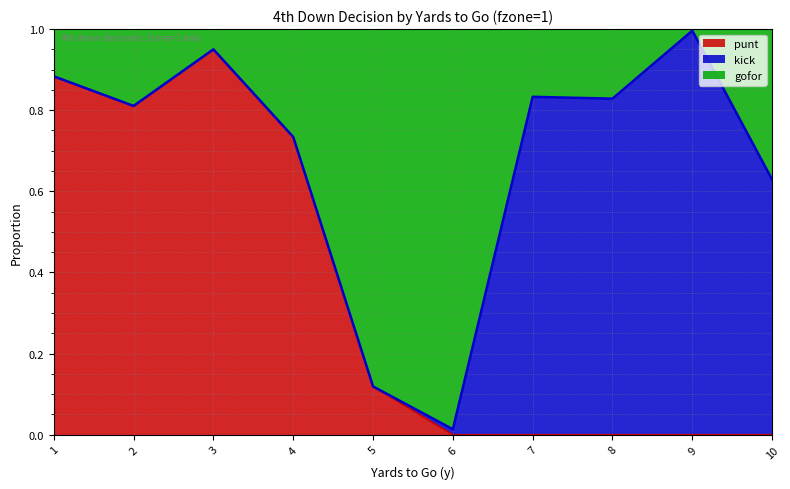

Where is punt nearest to the value 0?

6